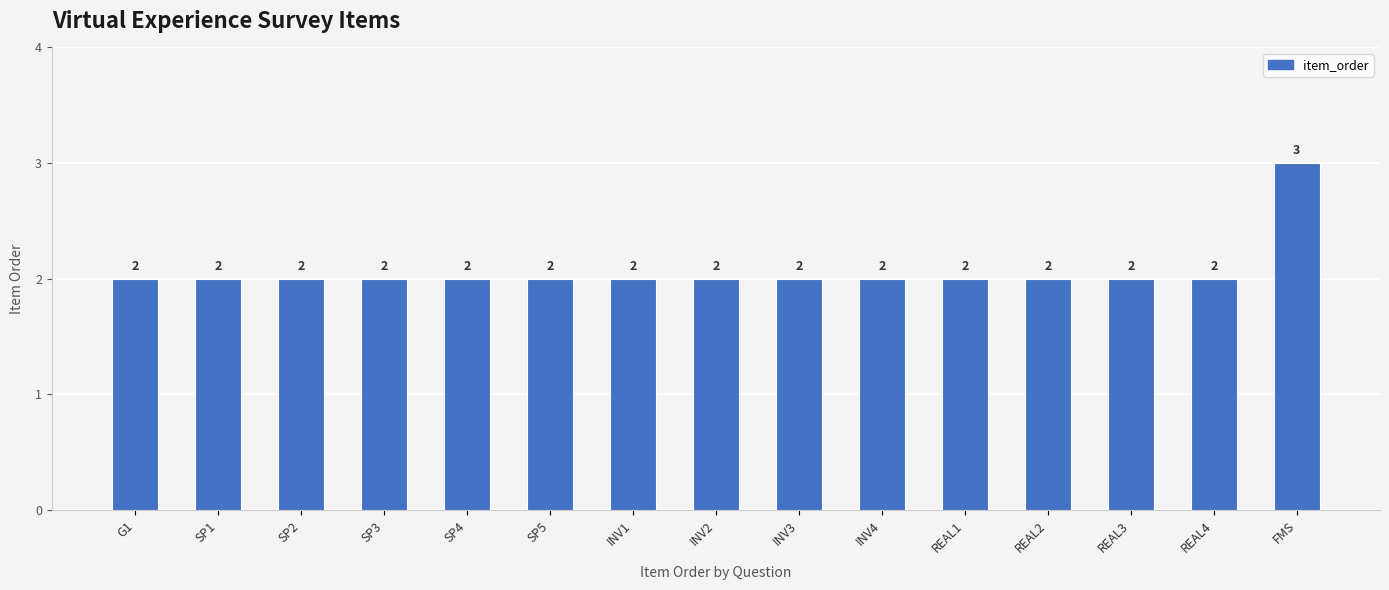

What is the difference between the maximum and minimum values?

1